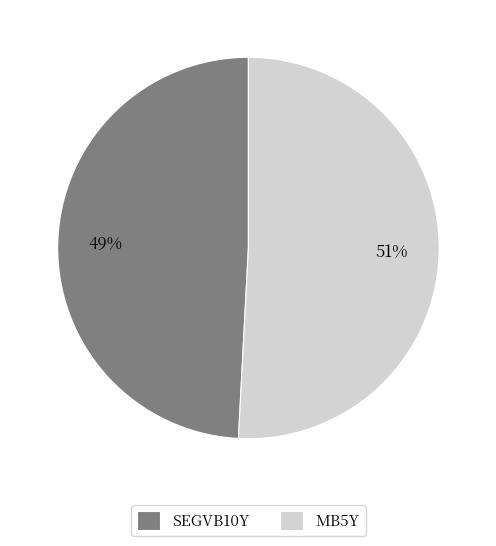

Between SEGVB10Y and MB5Y, which is larger?

MB5Y